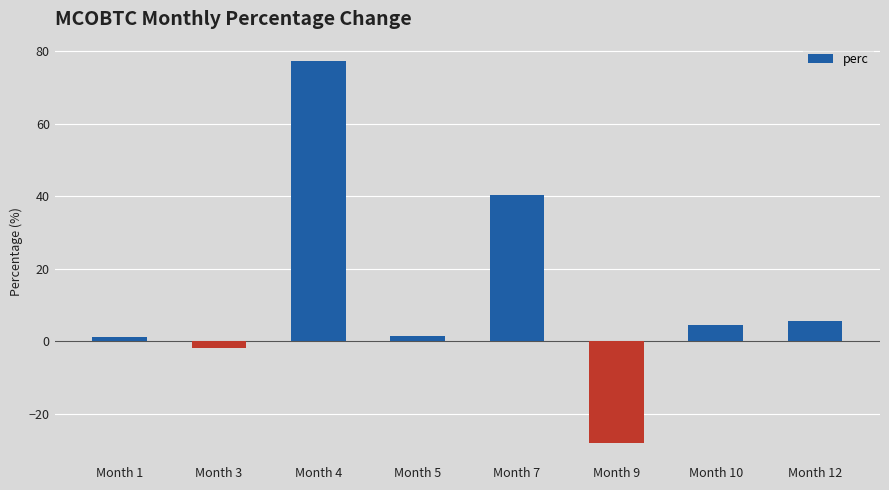

Between Month 7 and Month 1, which is larger?

Month 7